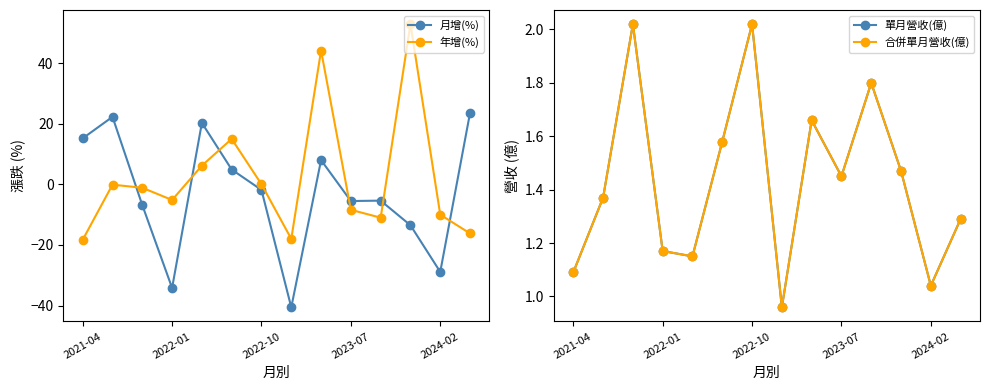

The value of 年增(%) at 2023-07 is -8.4. True or false?

True